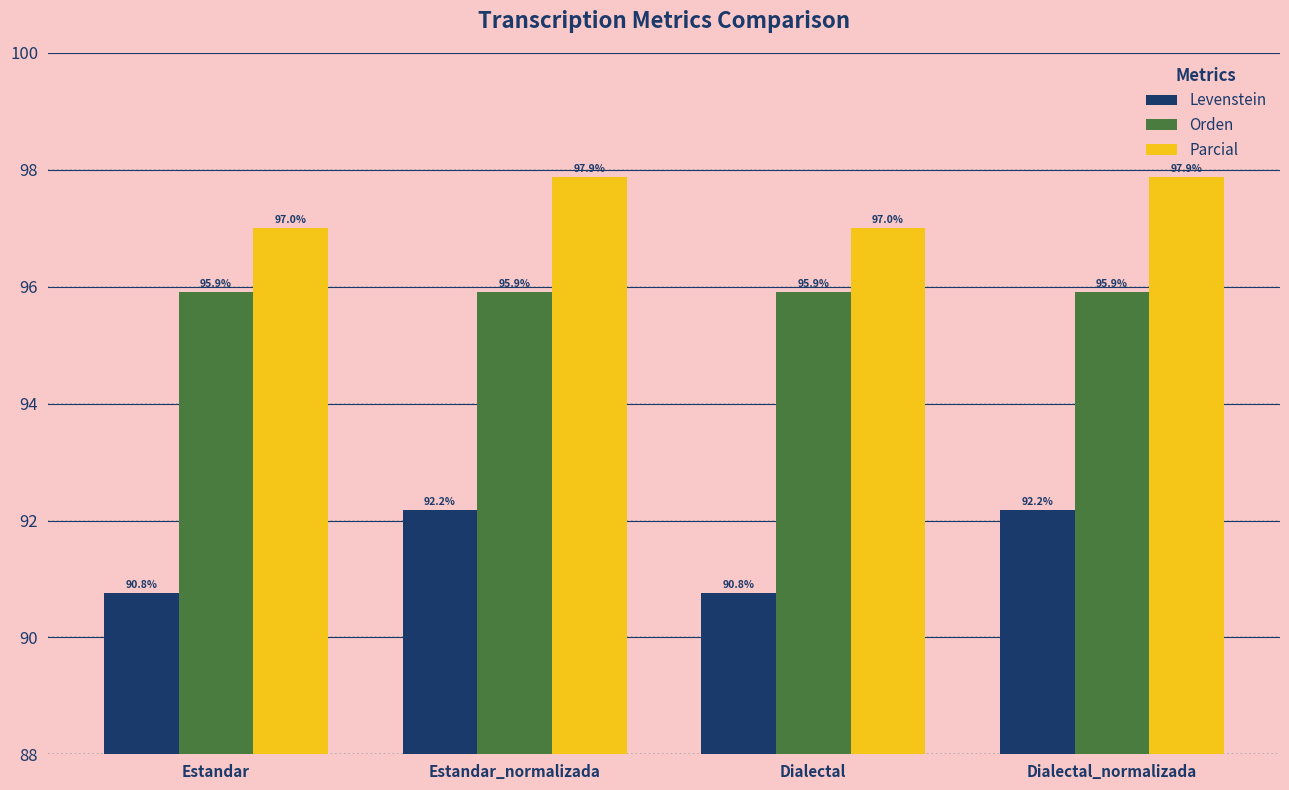

List the series in order of their overall mean, highest first.

Parcial, Orden, Levenstein